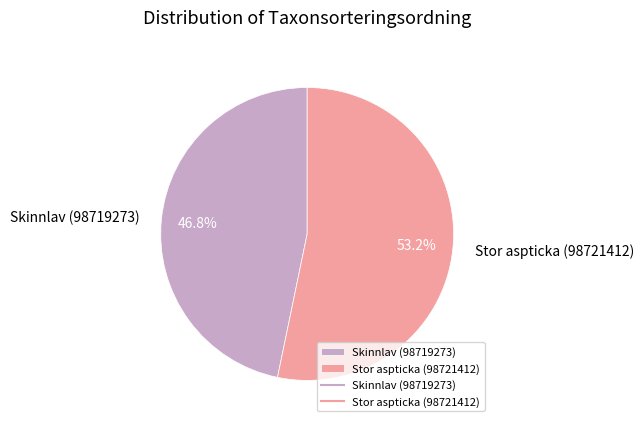

To the nearest percent, what is the combined percentage of Skinnlav (98719273) and Stor aspticka (98721412)?

100%